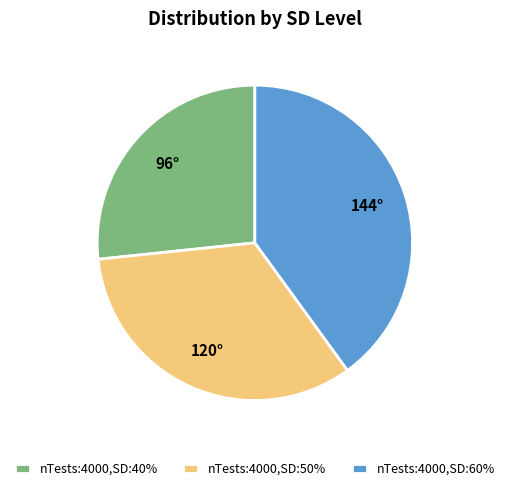

Rank the categories by value from highest to lowest.

nTests:4000,SD:60%, nTests:4000,SD:50%, nTests:4000,SD:40%